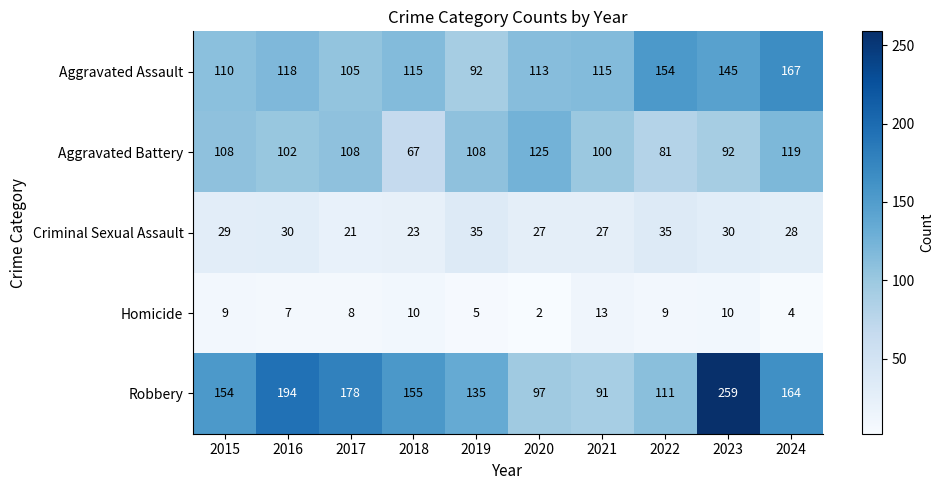

How many series are shown in this chart?

5